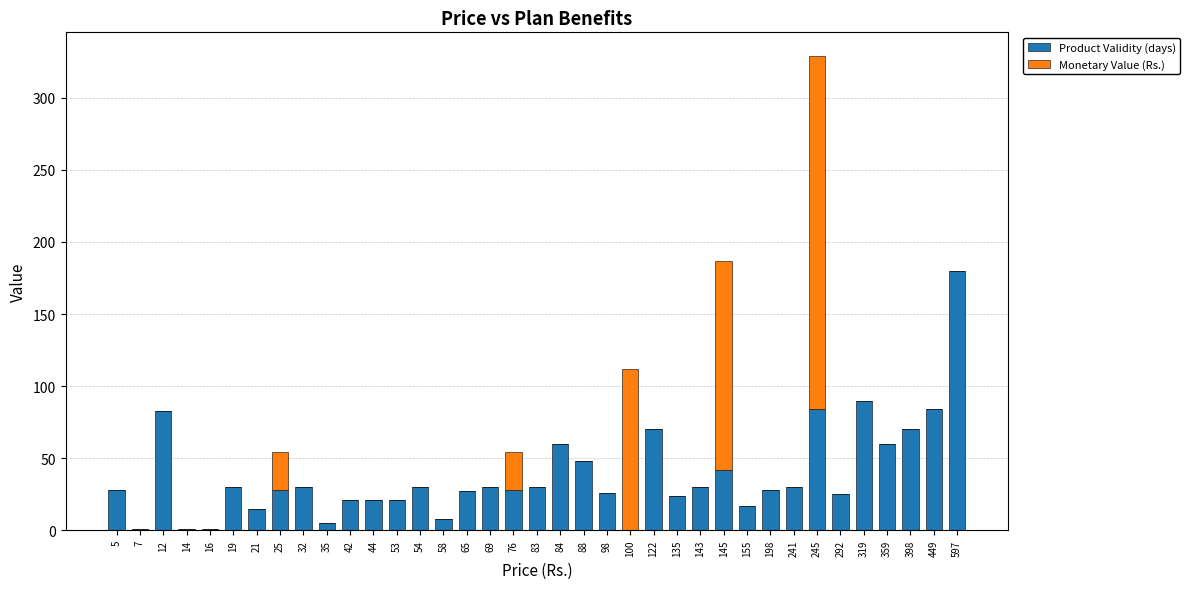

True or false: Product Validity (days) has a value of 27 at 65.

True